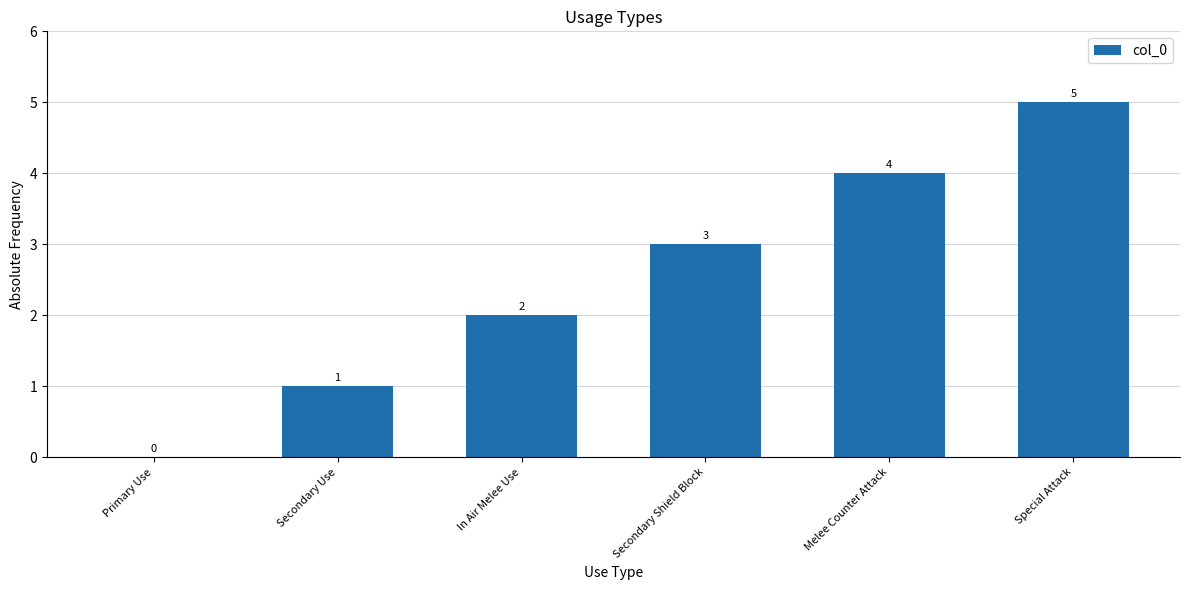

What is the sum of all values?

15